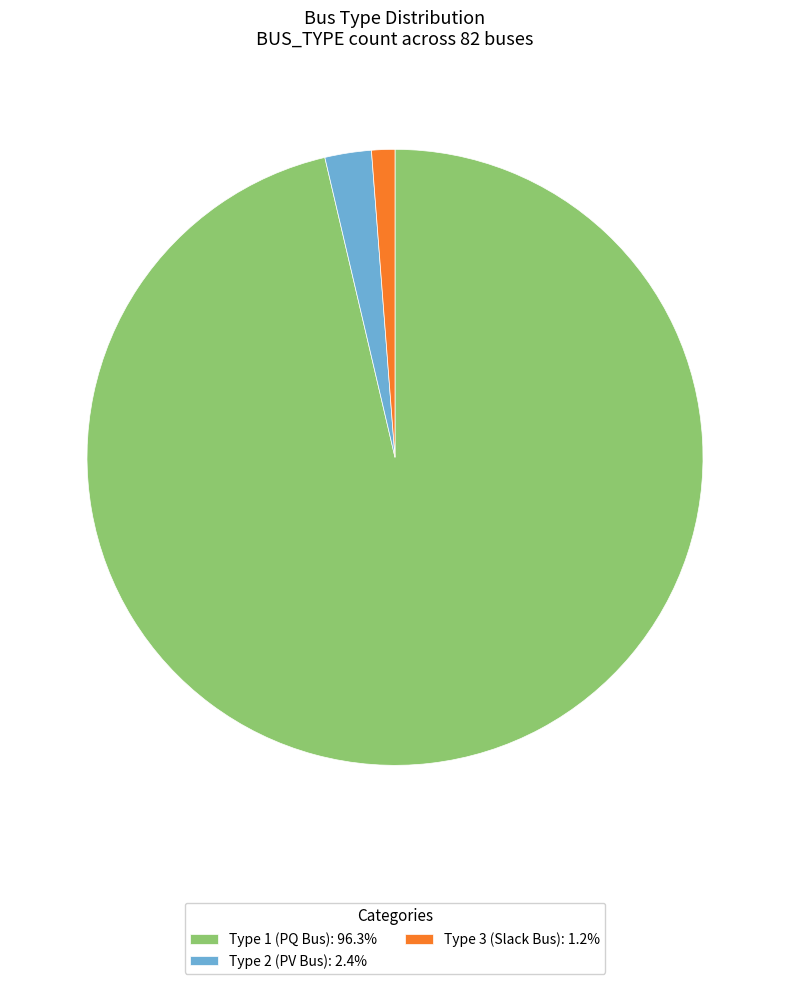

Approximately how many times larger is the value at Type 3 (Slack Bus): 1.2% compared to Type 2 (PV Bus): 2.4%?

0.5